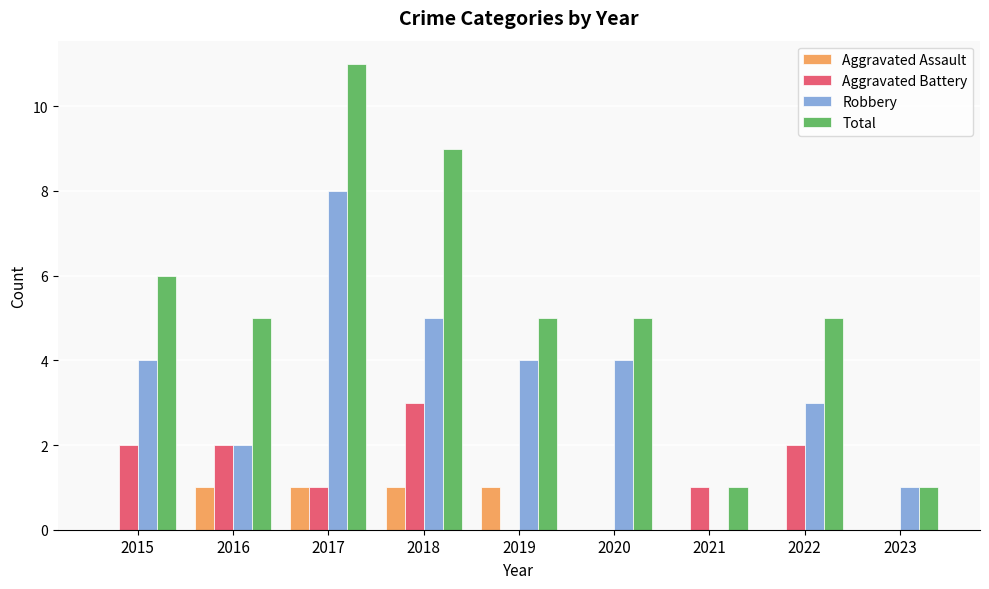

Which series has the largest range (max minus min)?

Total